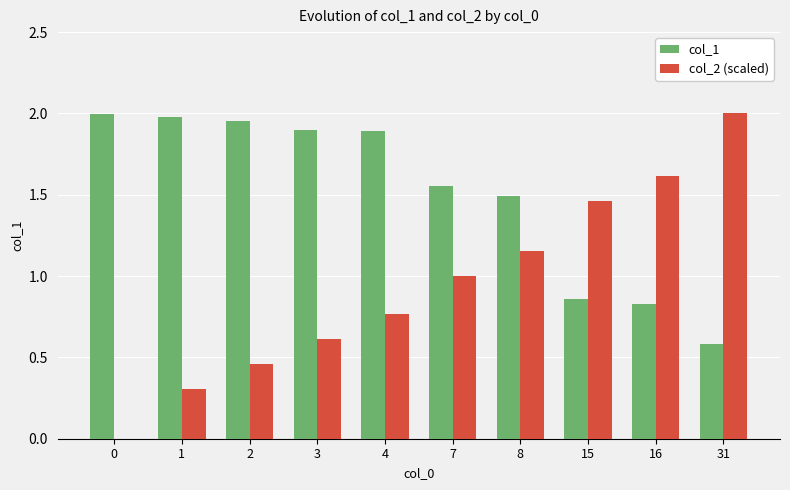

Which series has the widest spread of values?

col_2 (scaled)